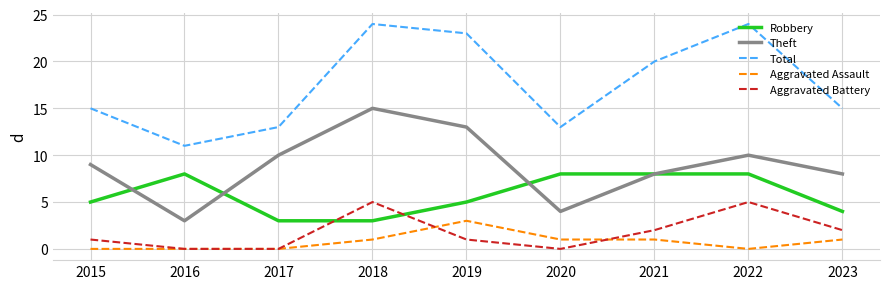

What is the approximate value of Robbery at 2015?

5